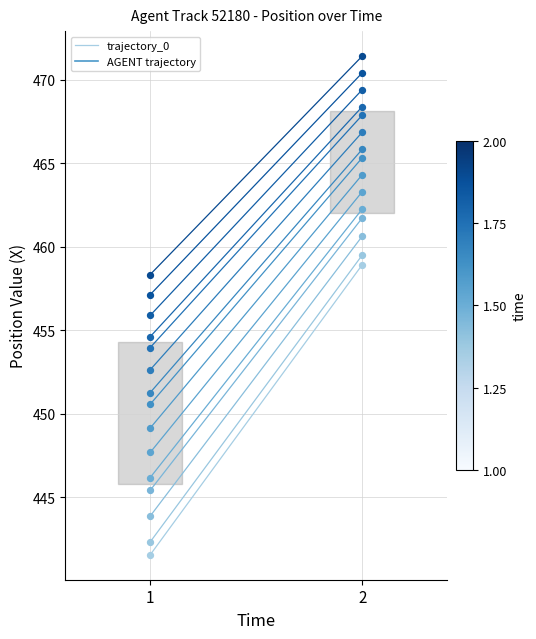

What is the change in value from 1 to 2?

+17.4